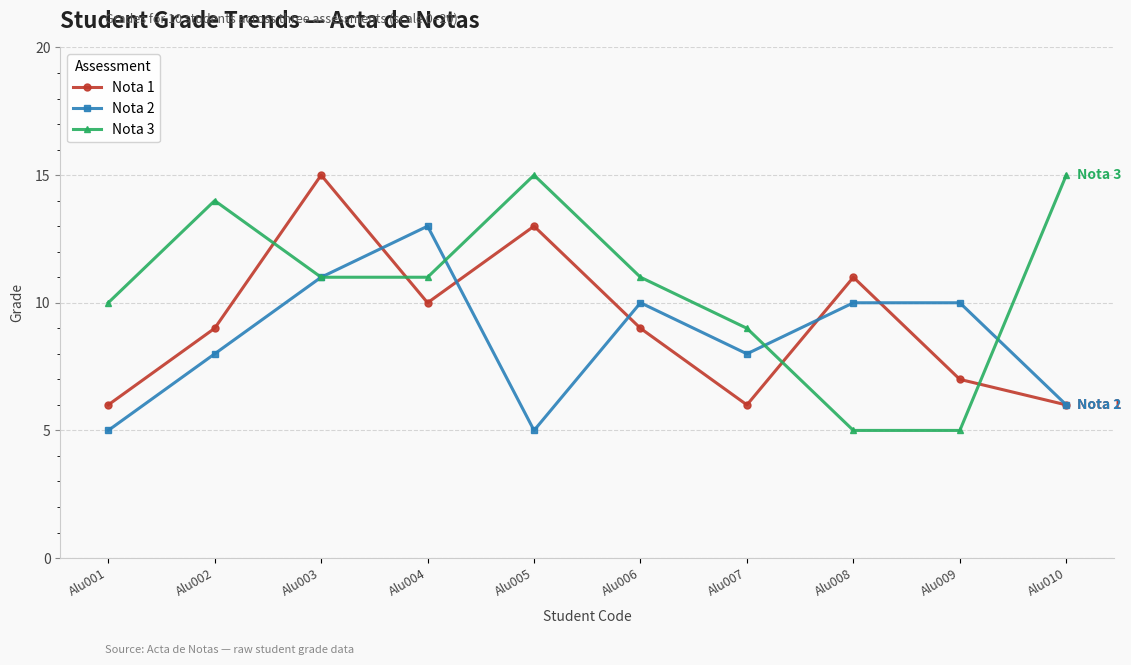

Read the Nota 2 value at Alu007.

8